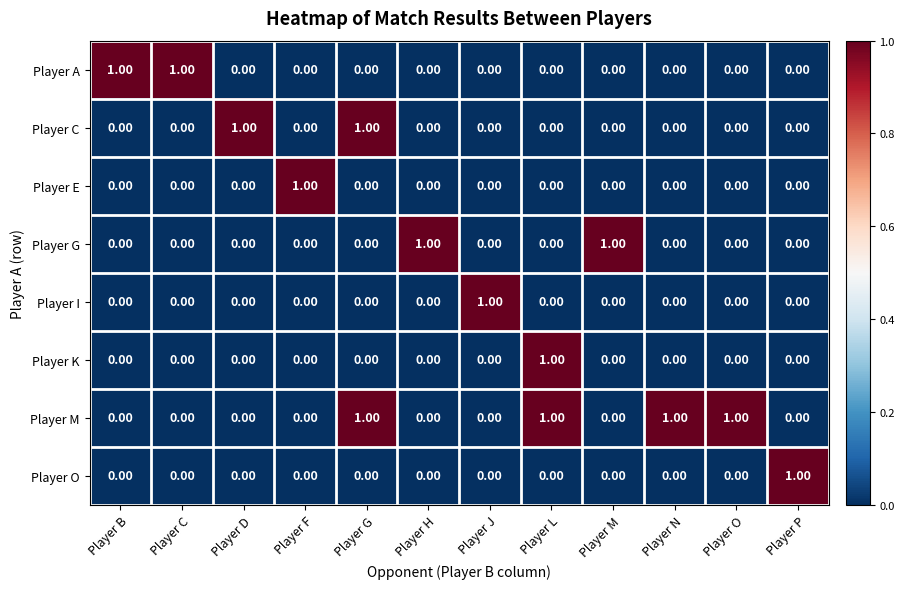

At which label does Player I reach its peak?

Player J